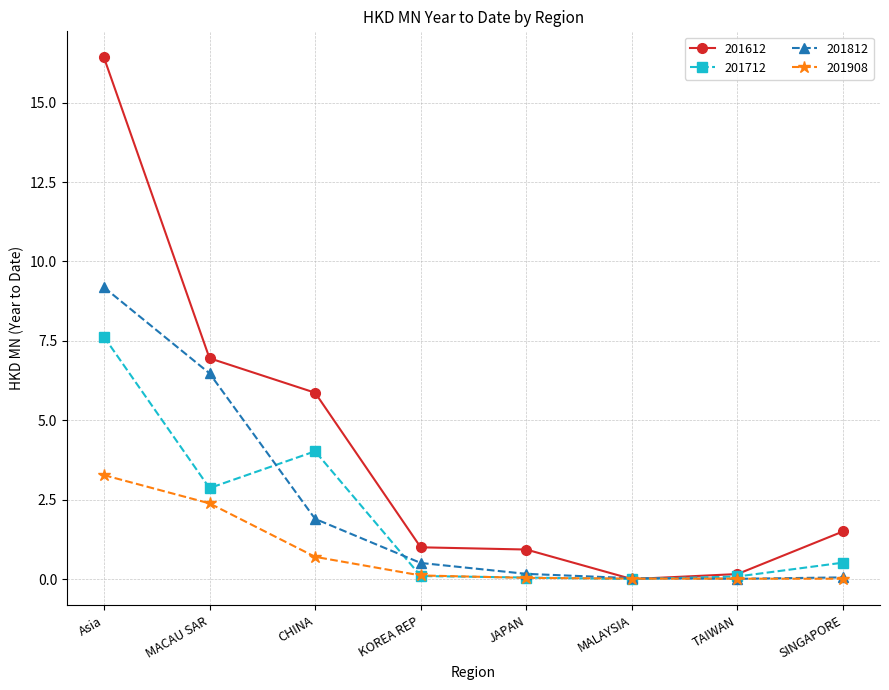

The 201908 series shows 3.3 at Asia. True or false?

True